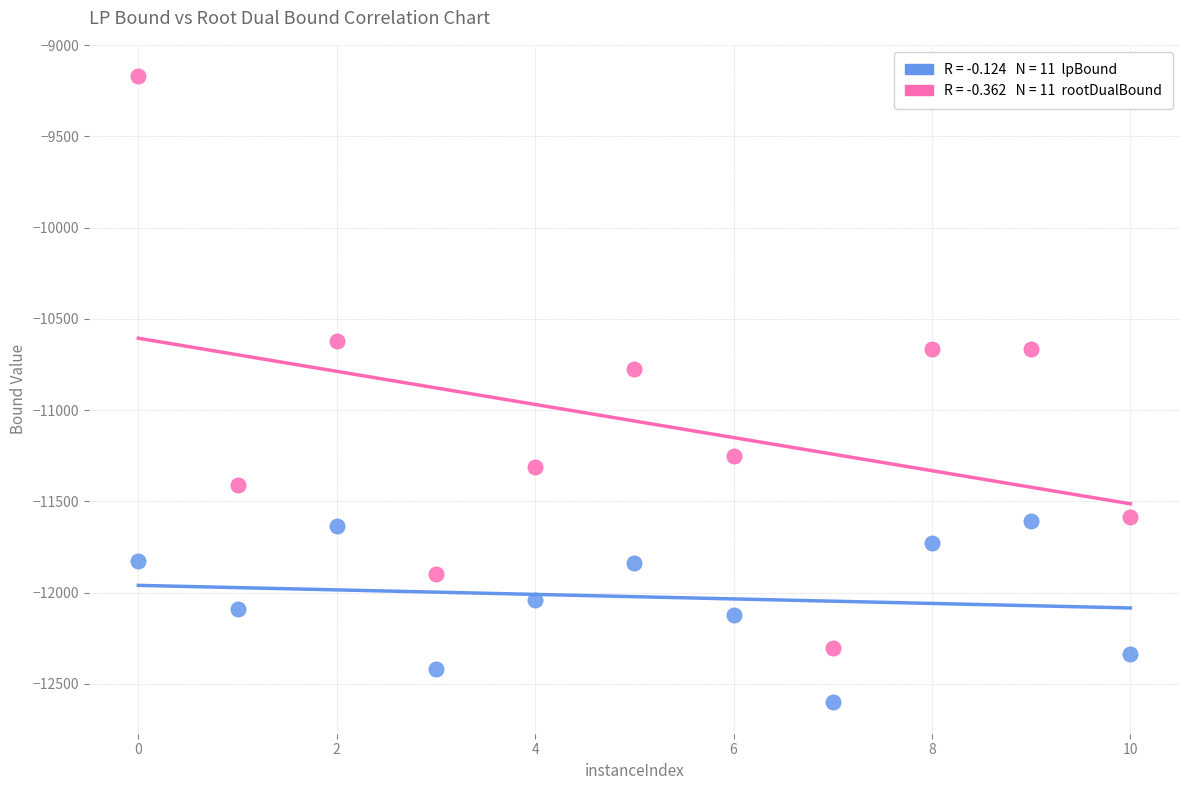

Across all data points, what is the range of Y values (max minus min)?

3431.6